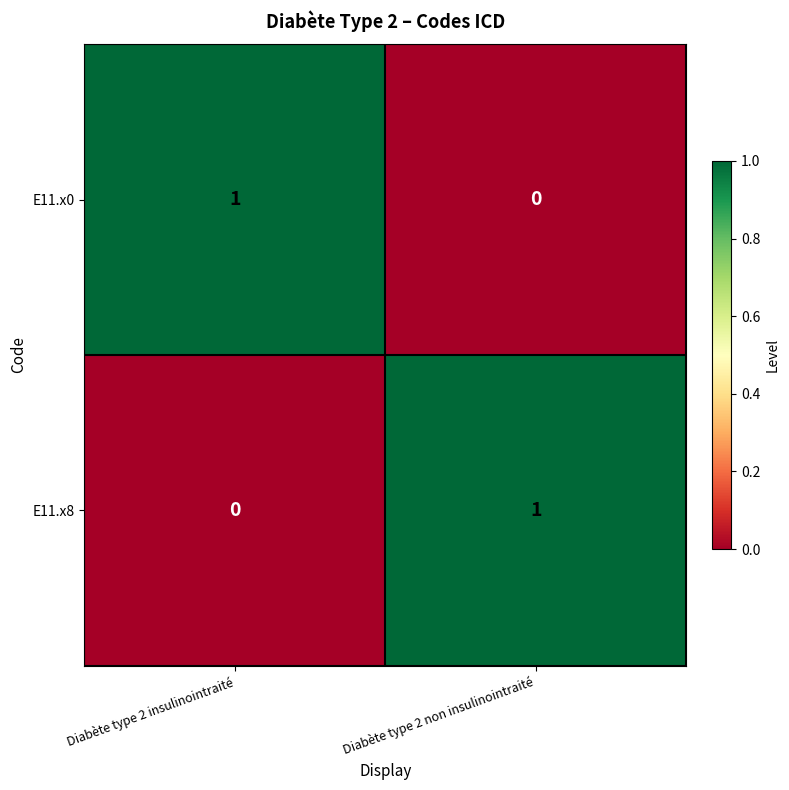

At Diabète type 2 non insulinointraité, list the series in order from largest to smallest.

E11.x8, E11.x0